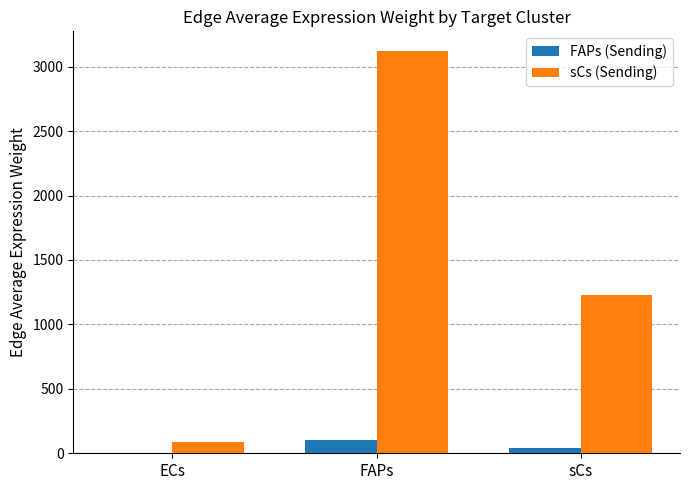

What is the sum of all FAPs (Sending) values?

147.9